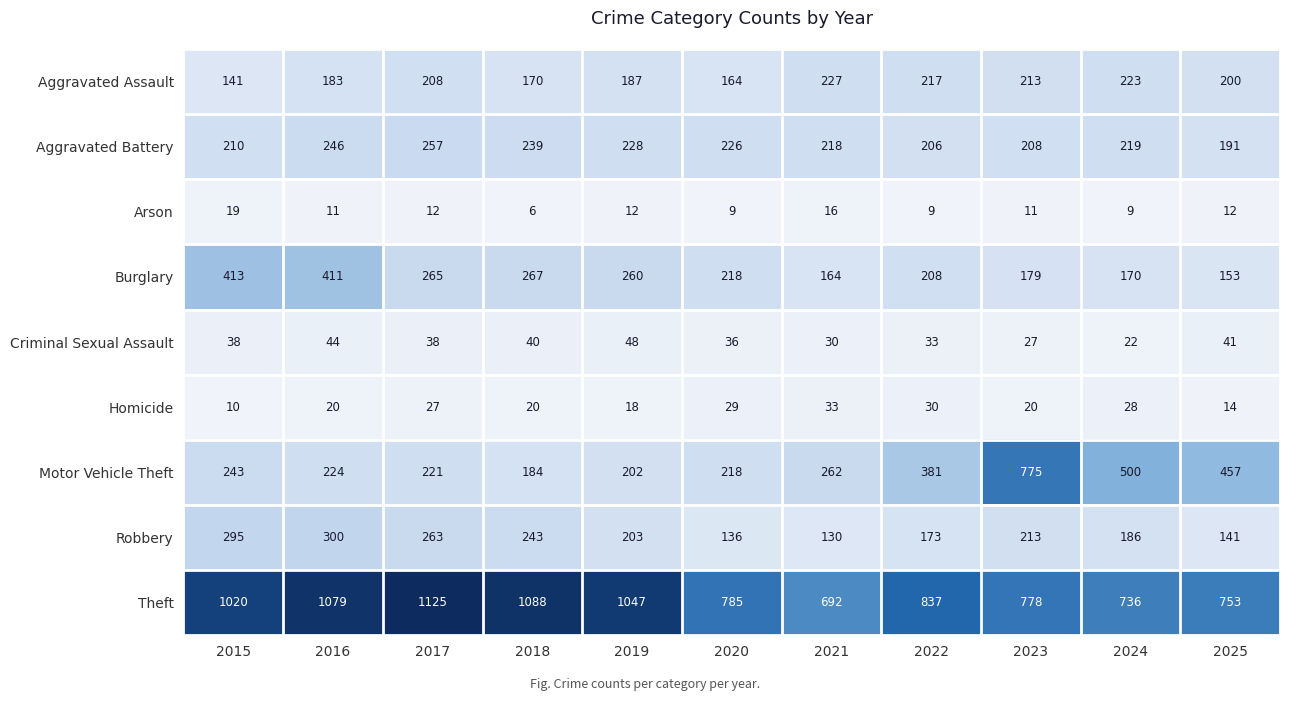

What is the difference between the maximum and second lowest values in the Aggravated Assault series?

63